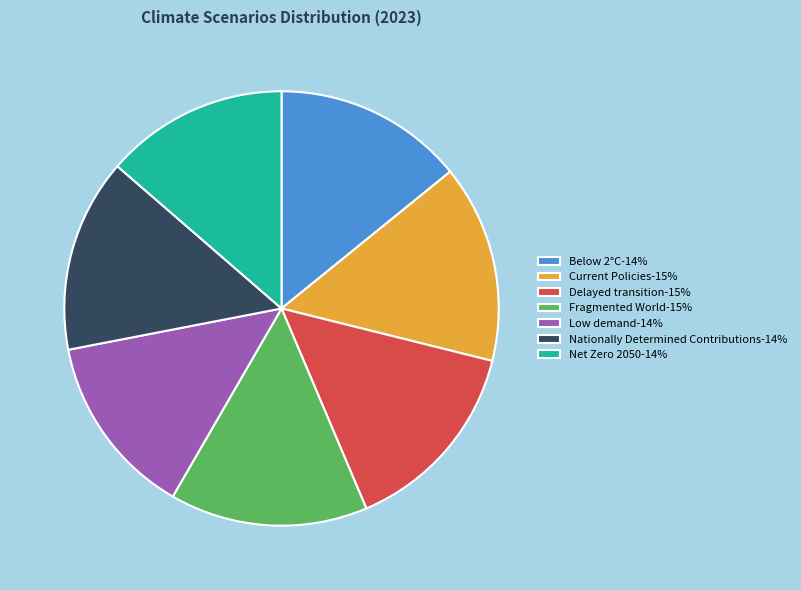

Combined, do Below 2°C-14% and Nationally Determined Contributions-14% account for over 50%?

No